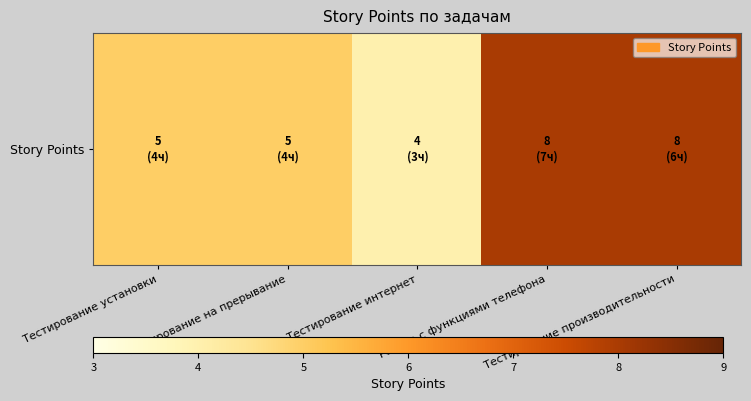

What is the change in value from Тестирование установки to Тестирование интернет?

-1